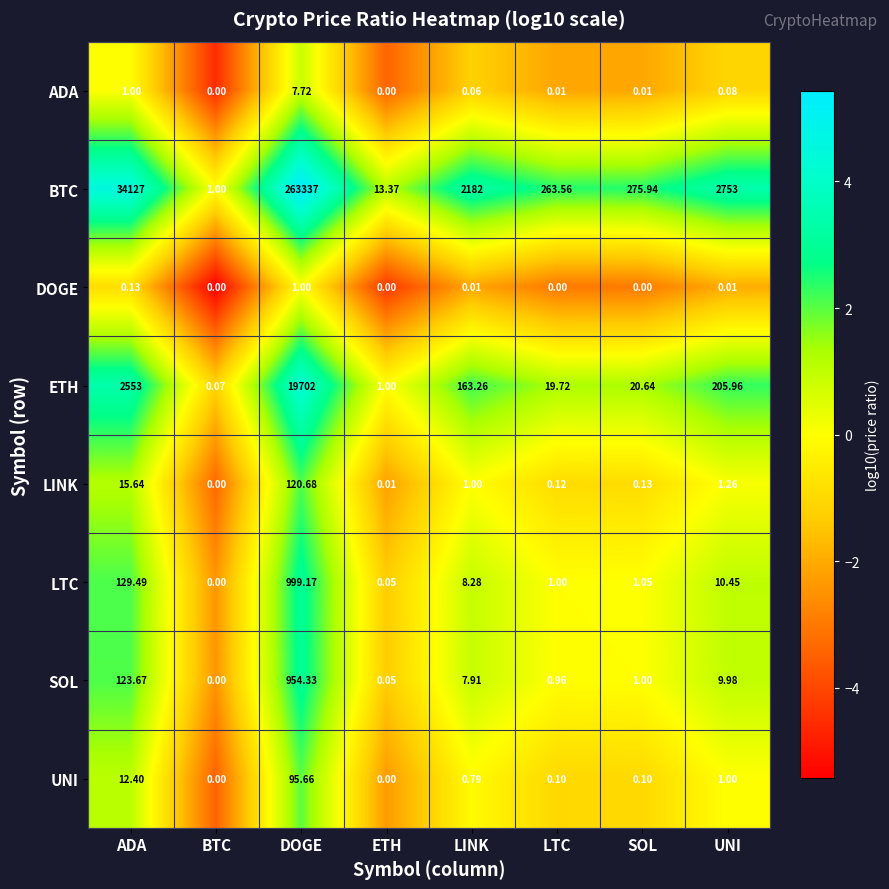

Which series changed the most between ADA and BTC?

BTC